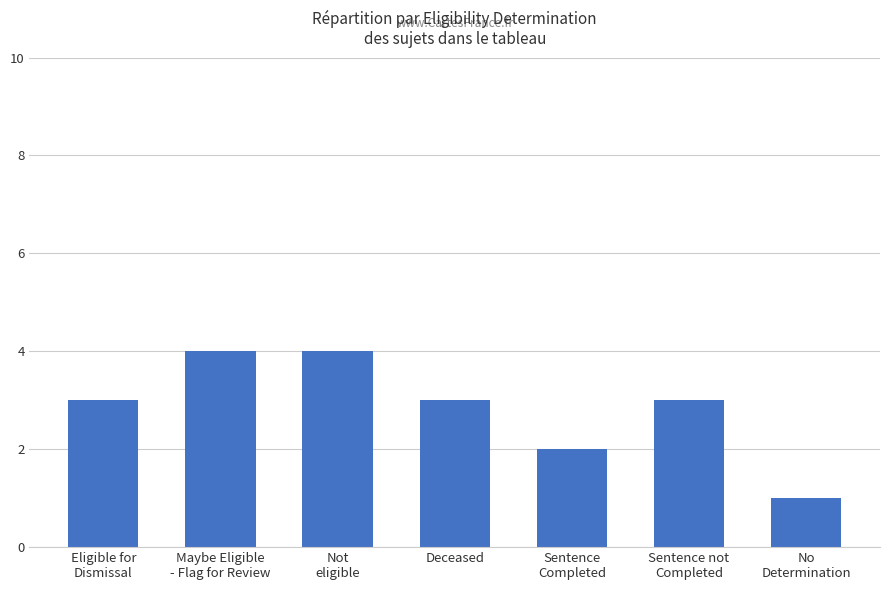

The chart shows a value of 2 at Sentence not
Completed. True or false?

False